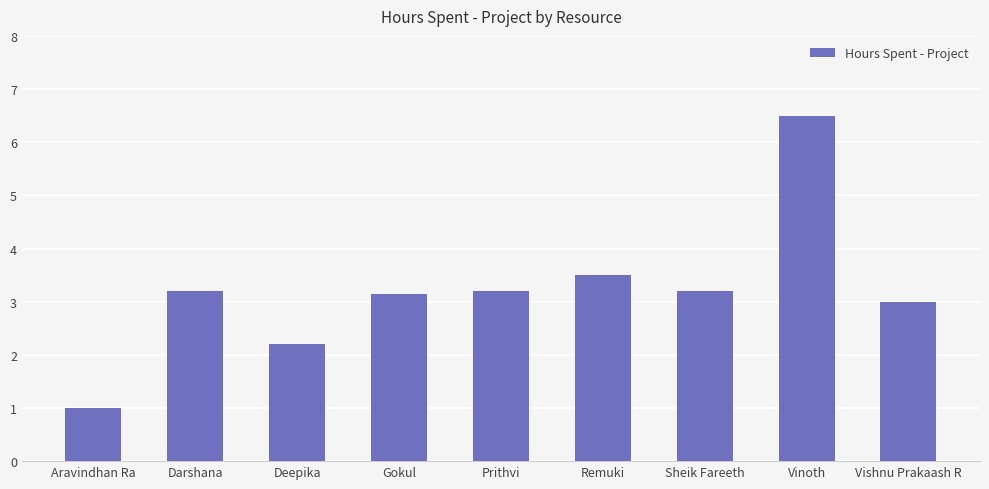

Which category has the highest value across all series?

Vinoth